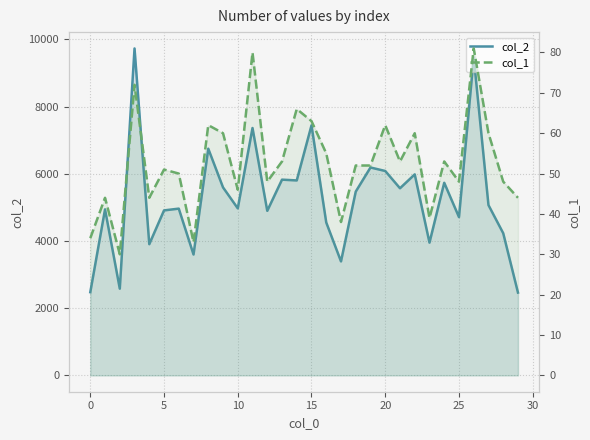

What is the difference between the col_1 values at 15 and 9?

3